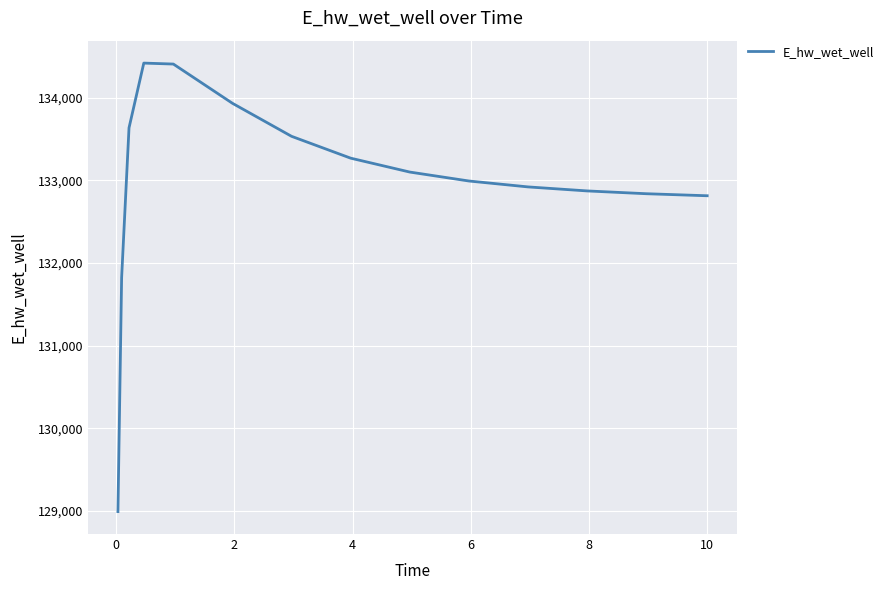

Is this an area chart (filled region under the line)?

No